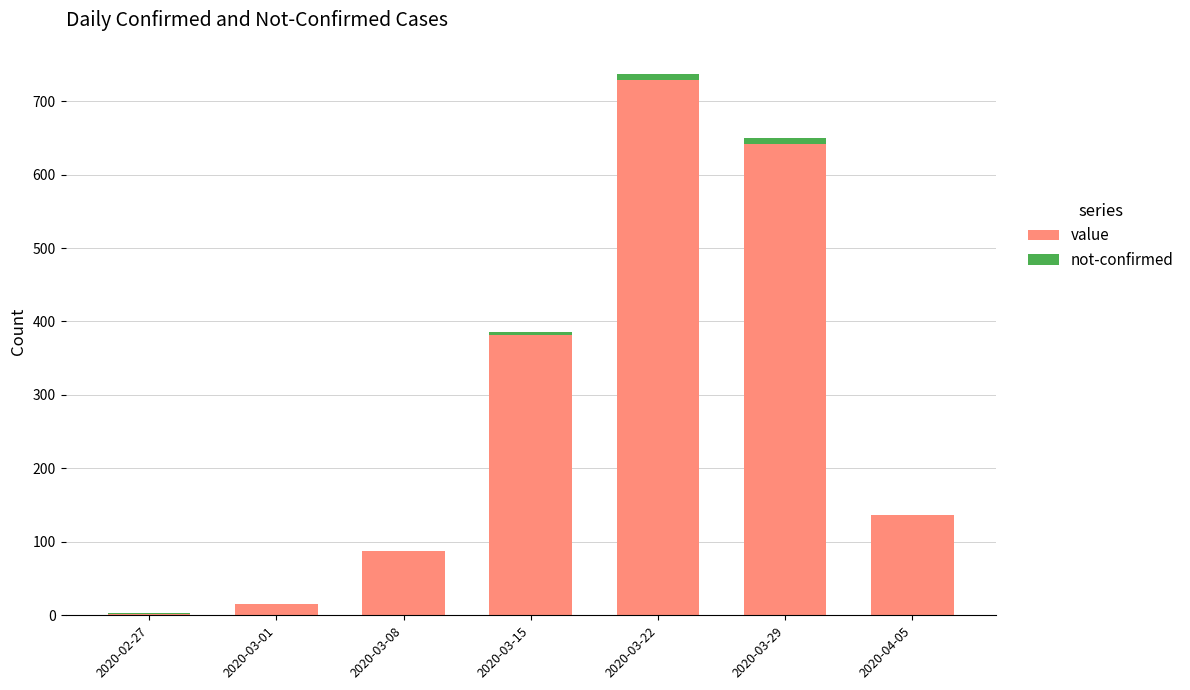

Reading right to left, what are the values for value?

2020-04-05=136	2020-03-29=641	2020-03-22=729	2020-03-15=381	2020-03-08=87	2020-03-01=15	2020-02-27=2